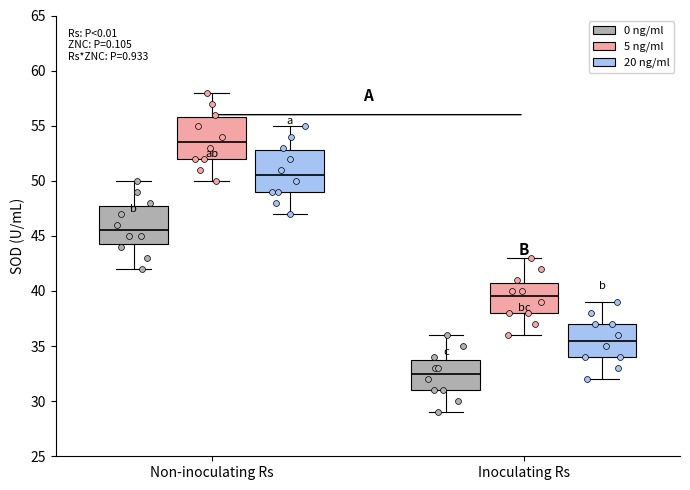

Which box's median line is the highest?

Non-inoculating Rs (5 ng/ml)